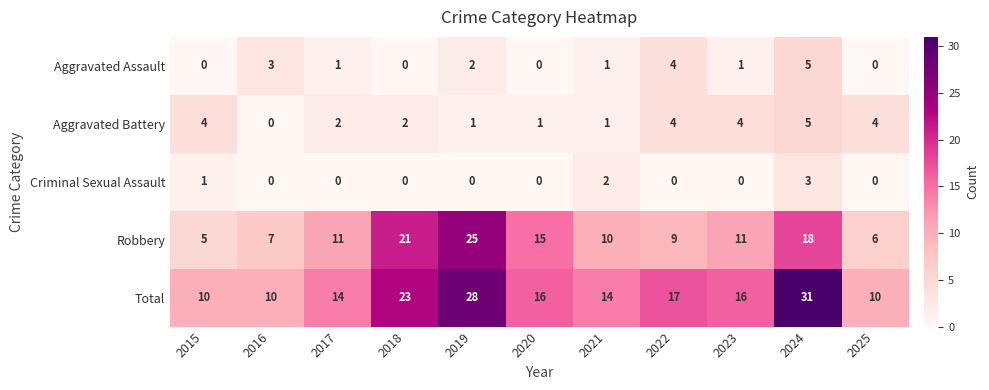

At which label does Aggravated Battery first exceed 2?

2015